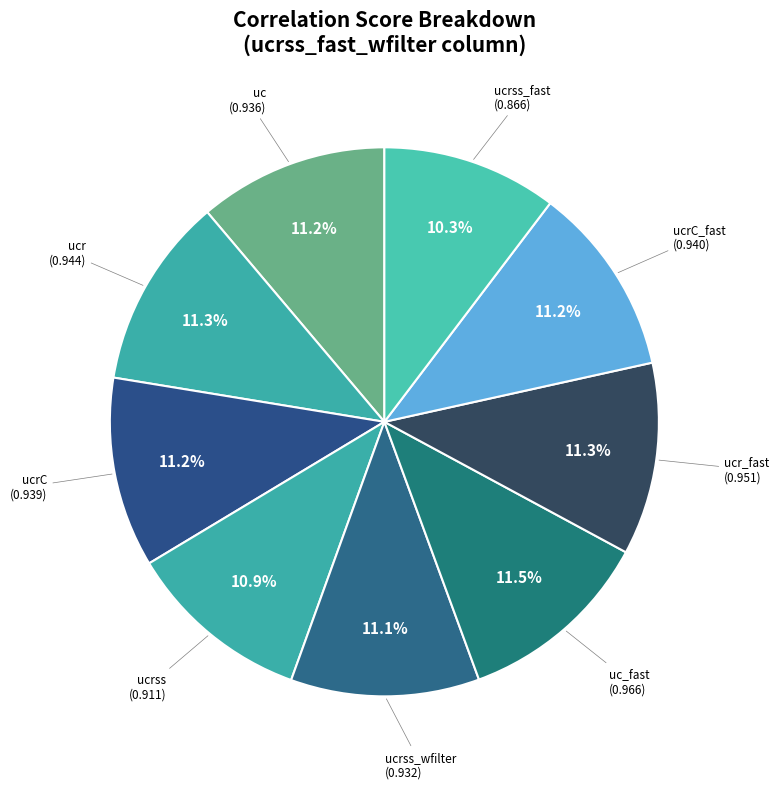

Count the number of slices in the pie.

9